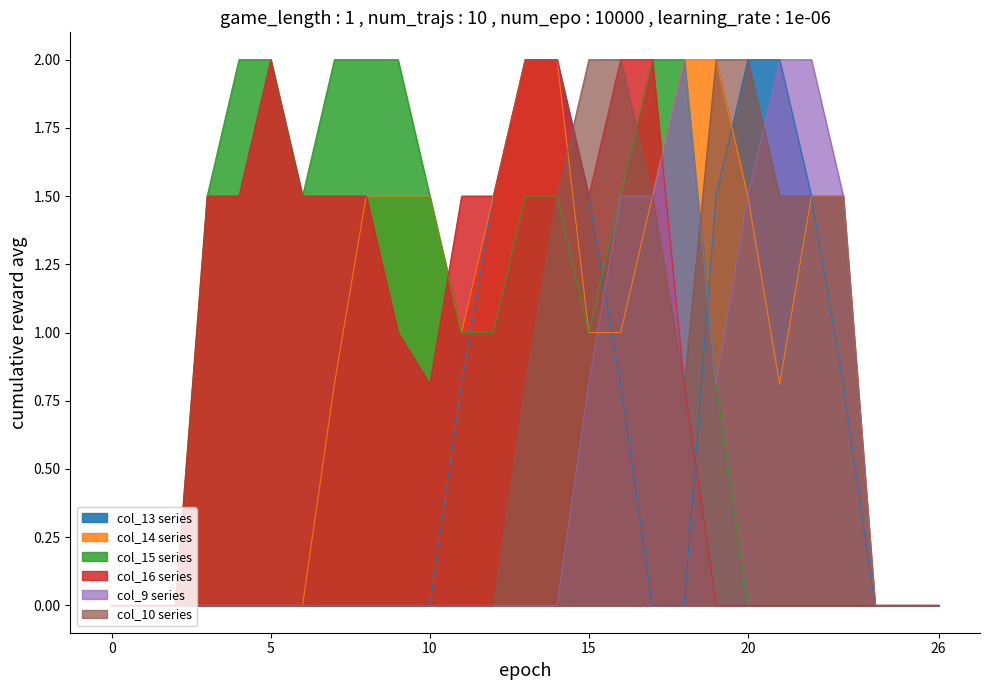

How many data points in col_16 are above 1?

13